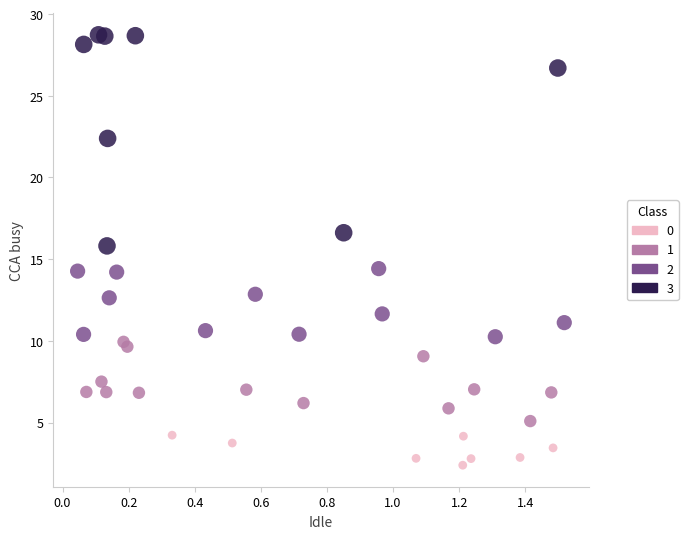

Which series reaches the minimum Y coordinate?

0